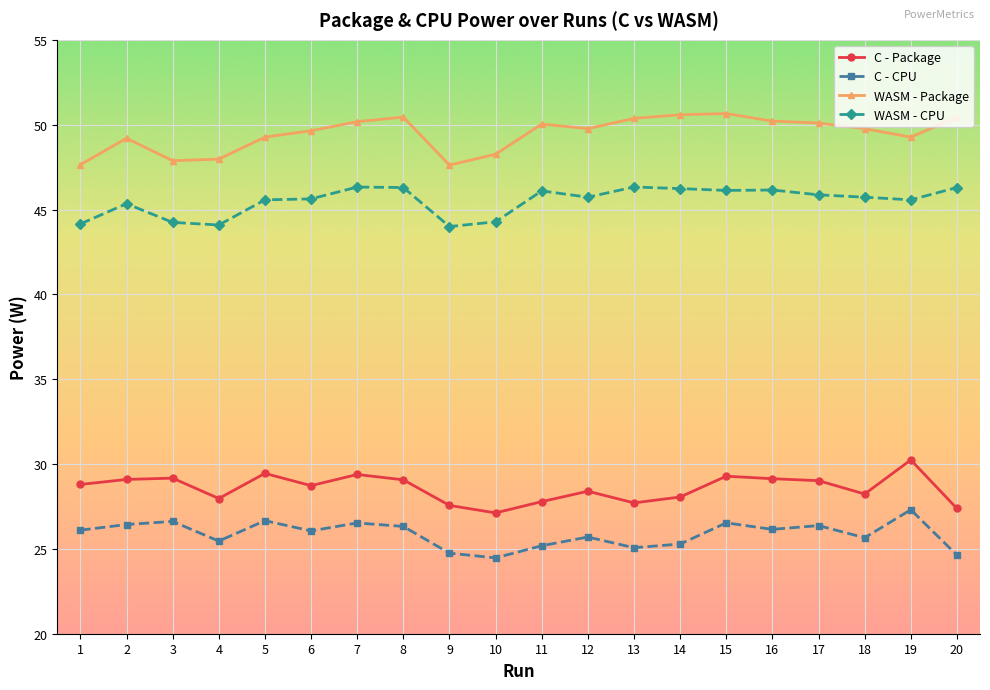

Is it true that C - Package equals 28.7 at 6?

True